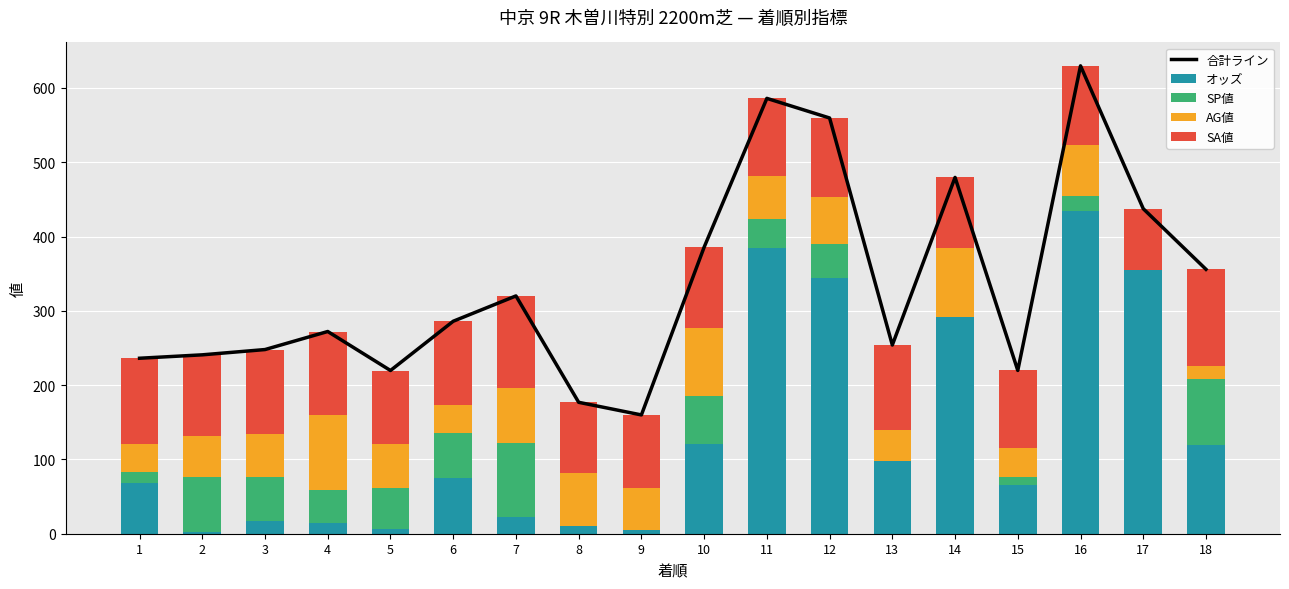

What is the difference between the maximum and minimum values in the SA値 series?

48.0